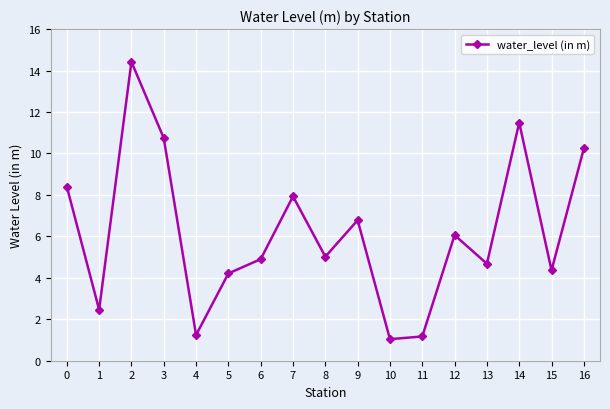

What is the ratio of the value at 10 to the value at 1?

0.4